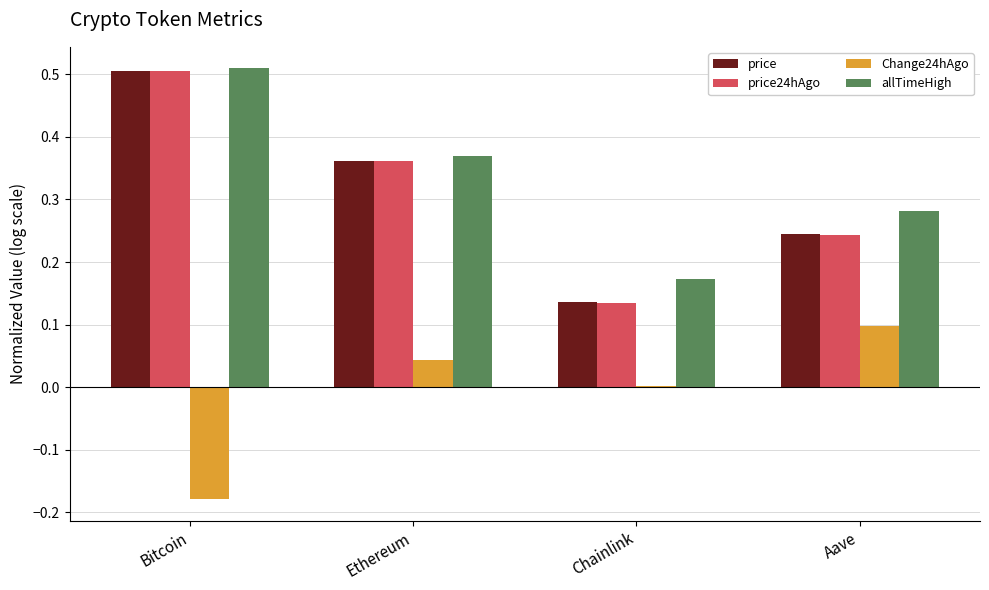

How many groups of bars are there?

4